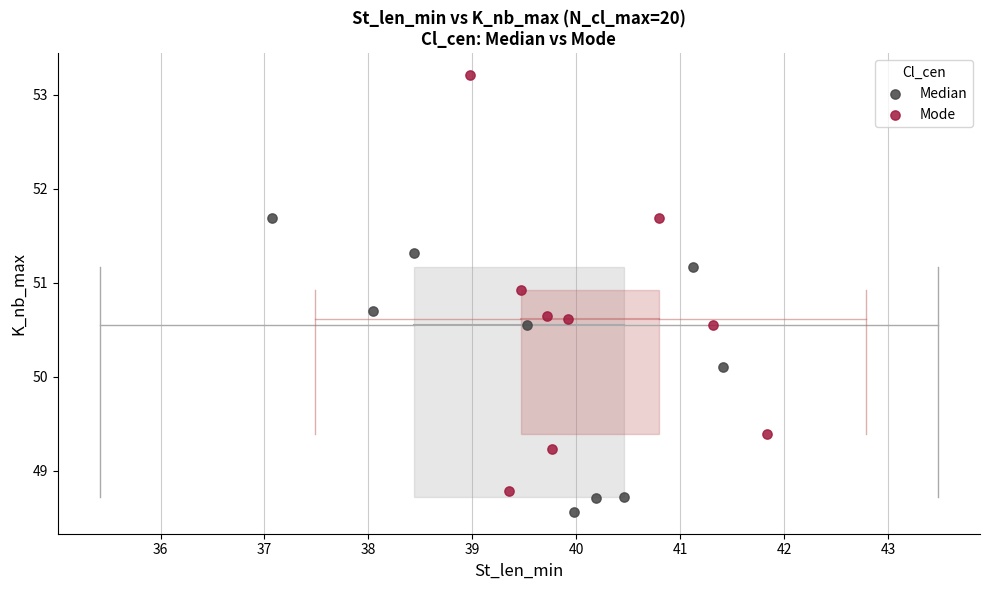

Which series reaches the maximum Y coordinate?

Mode